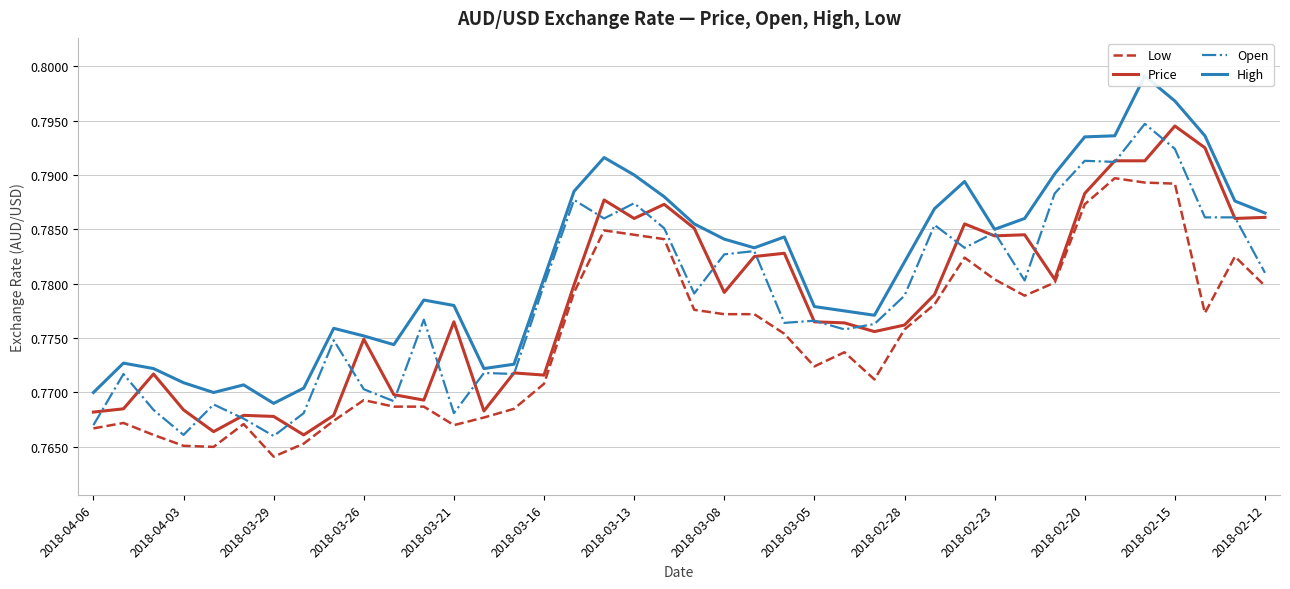

The Open series shows 0.5 at 2018-04-06. True or false?

False